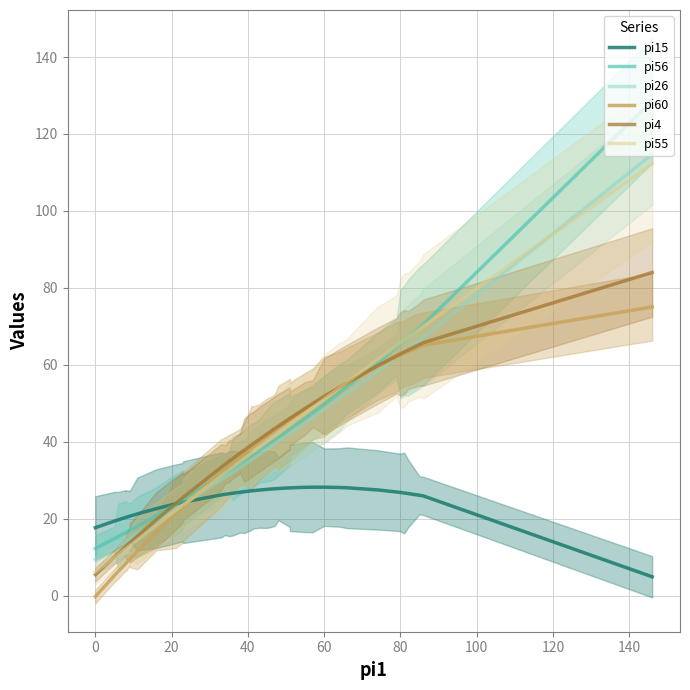

Which has a higher value, 21 or 100?

21